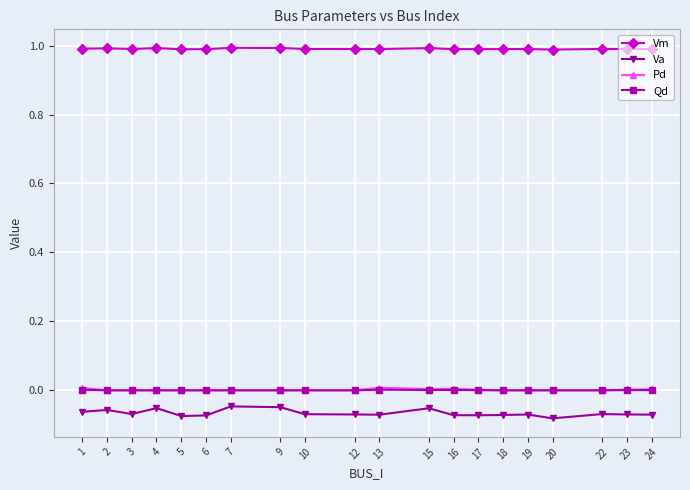

The value of Qd at 6 is 0.0. True or false?

True